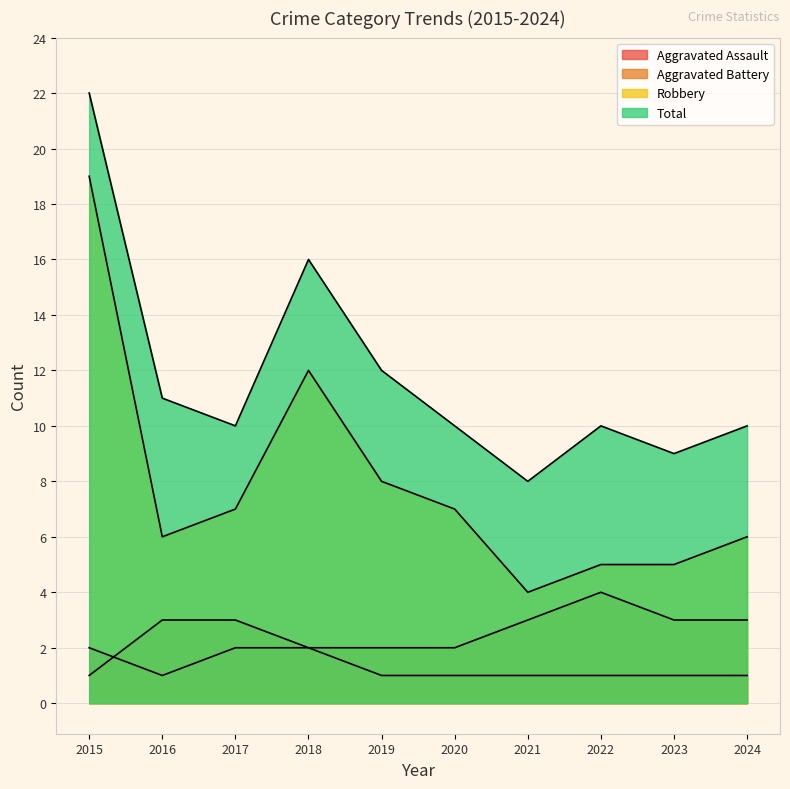

What is the sum of all Total values?

118